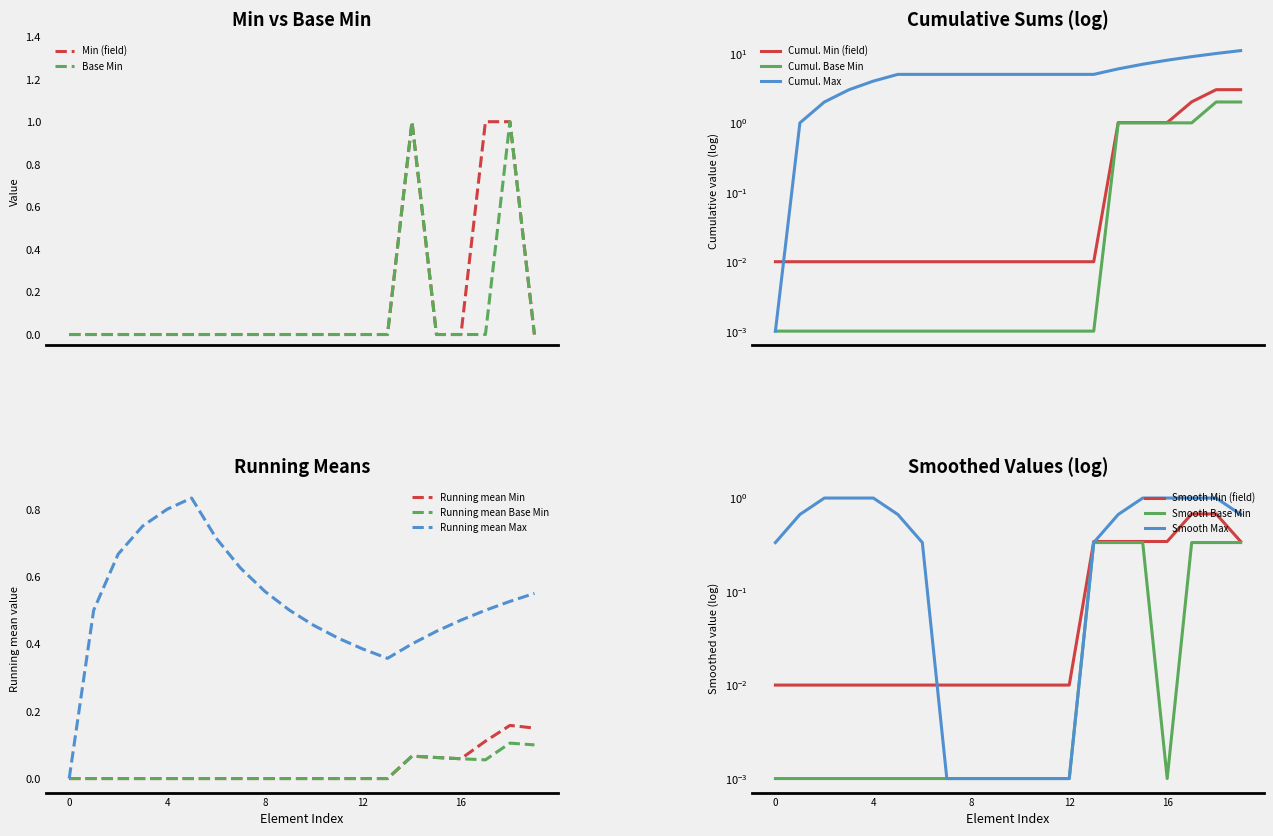

Is it true that Running mean Min equals -0.1 at 4?

False